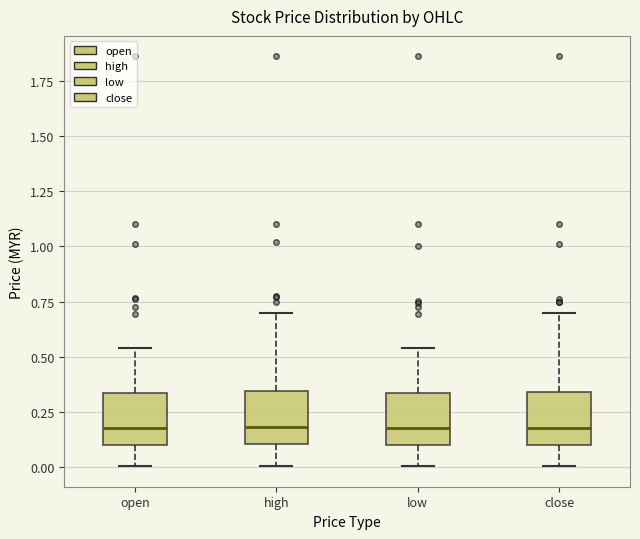

Reading left to right, read every box against the y-axis: the position of its median line, the range the box covers, and the ends of its whiskers. The values are not printed on the chart, so give them approximately, as read against the axis.

open: median 0.20, box 0.10 to 0.35, whiskers 0.00 to 0.55
high: median 0.20, box 0.10 to 0.35, whiskers 0.00 to 0.70
low: median 0.20, box 0.10 to 0.35, whiskers 0.00 to 0.55
close: median 0.20, box 0.10 to 0.35, whiskers 0.00 to 0.70